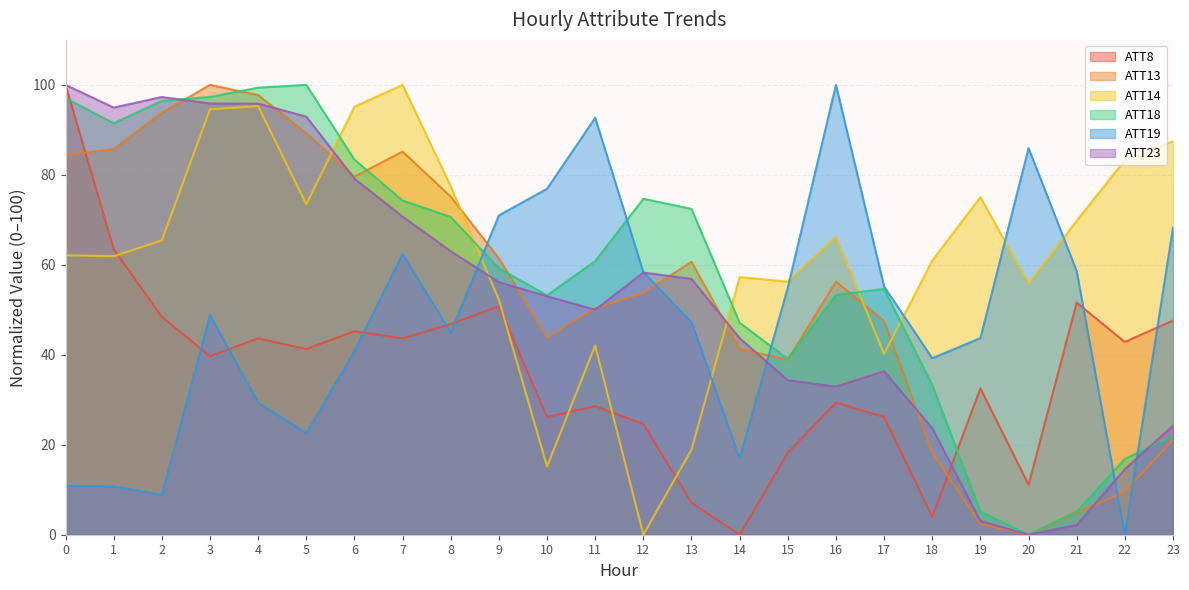

What is the value of the ATT13 point at the 2nd from the left?

85.7